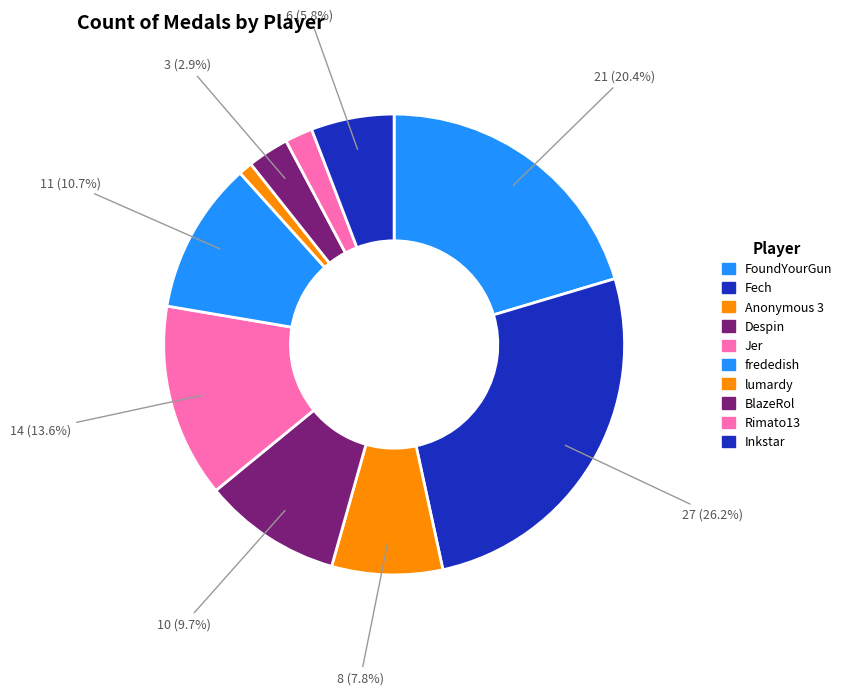

Is it true that Rimato13 is 2% of the pie?

True